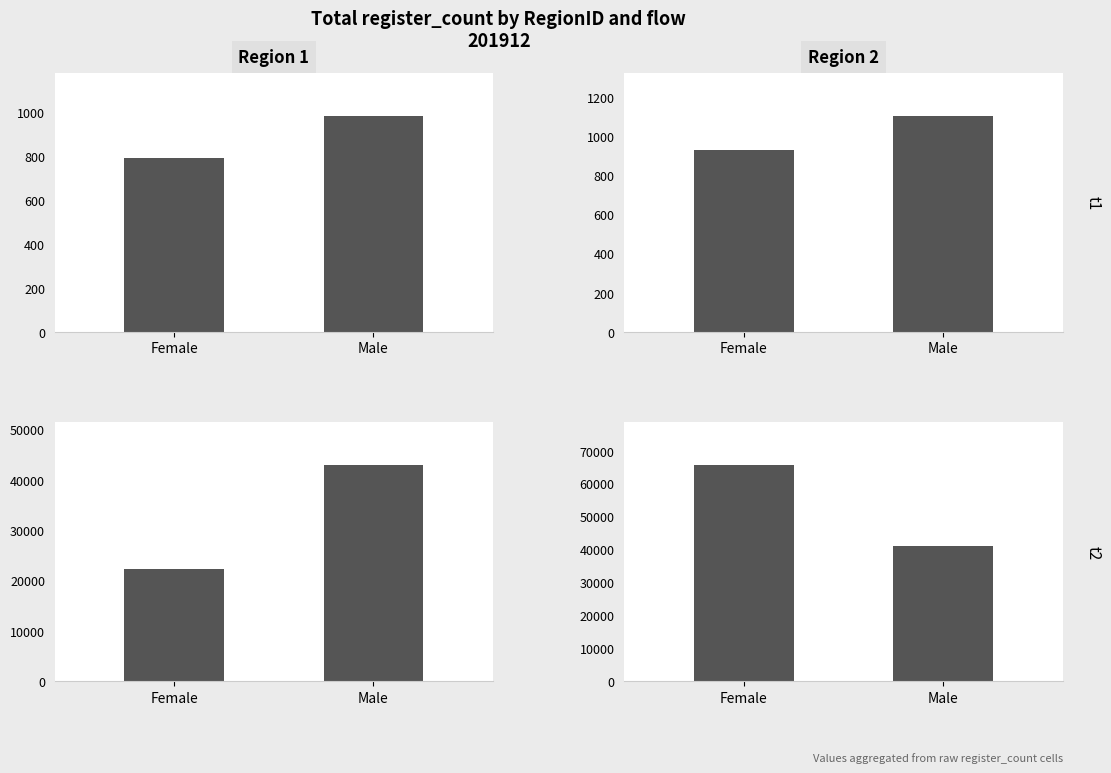

What is the difference between the Region 1 Flow X values at Male and Female?

20574